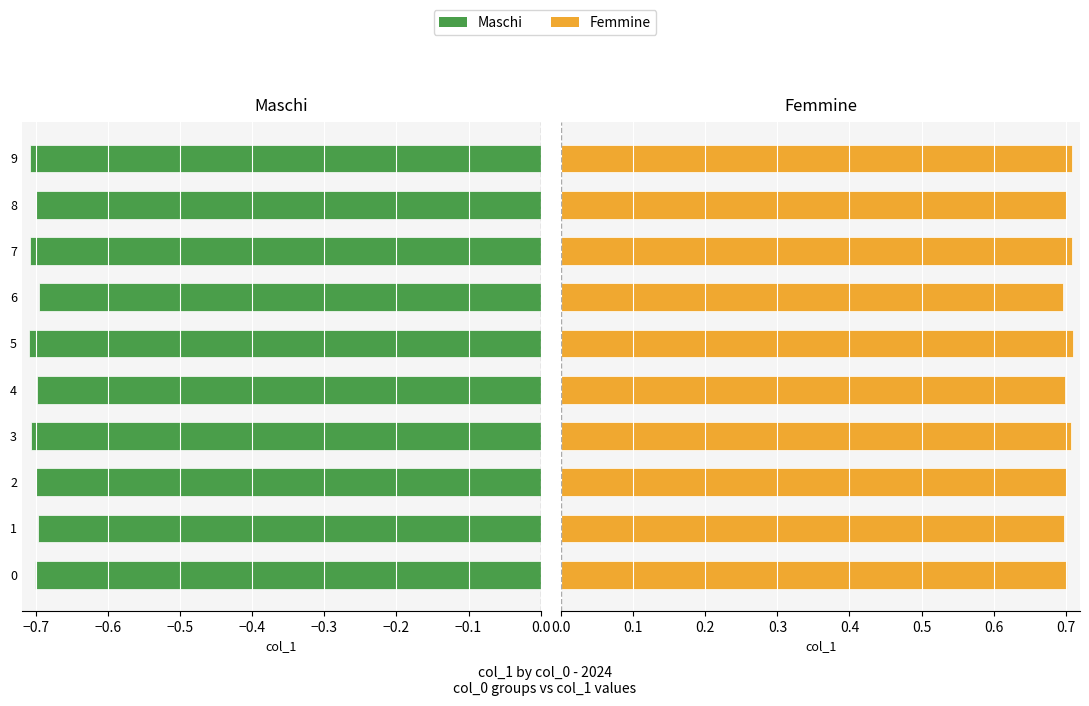

What is the spread (max minus min) of values at 7?

1.4